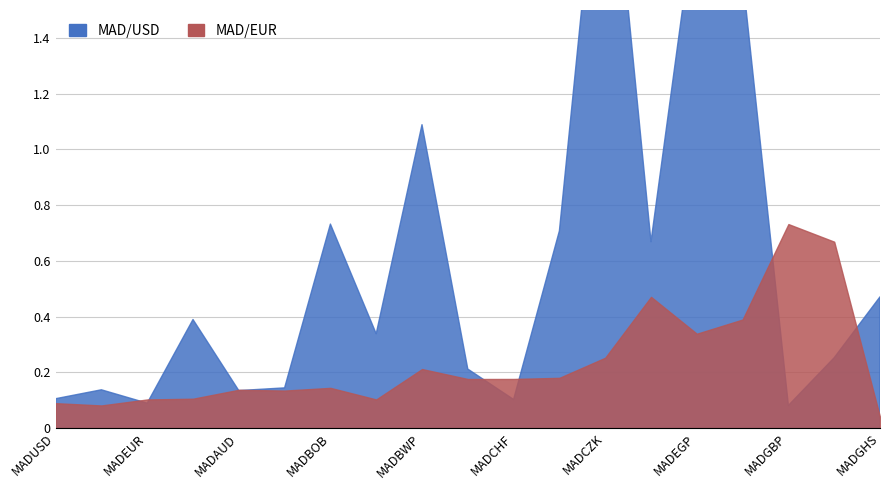

Between which two adjacent categories do MAD/USD and MAD/EUR first intersect?

MADCAD and MADEUR